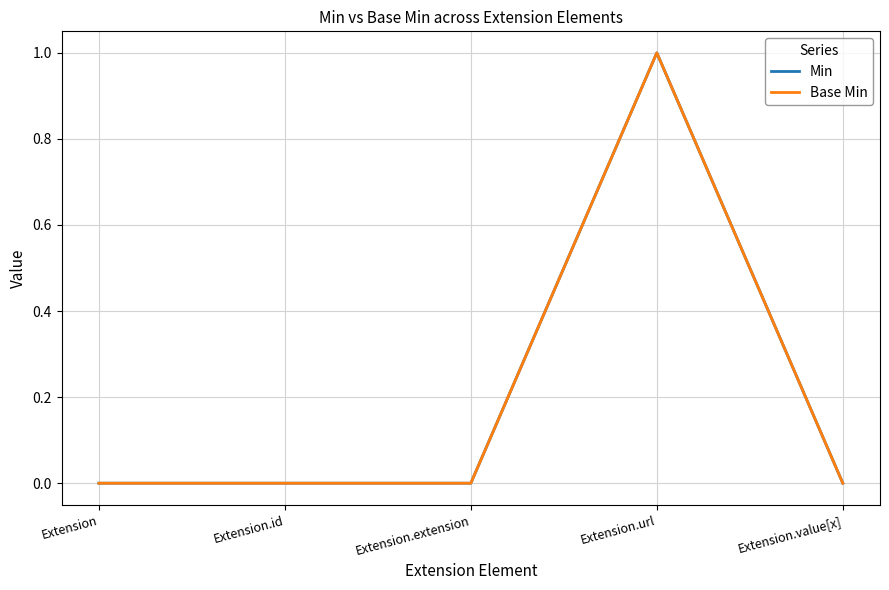

Is this an area chart (filled region under the line)?

No